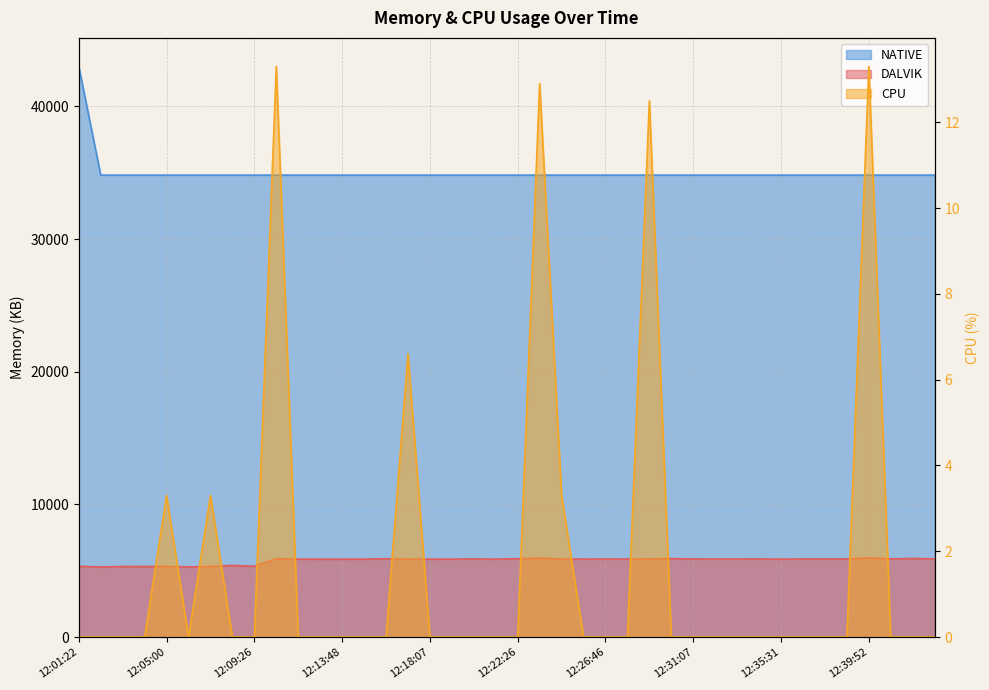

What is the sum of all NATIVE values?

1400832.0